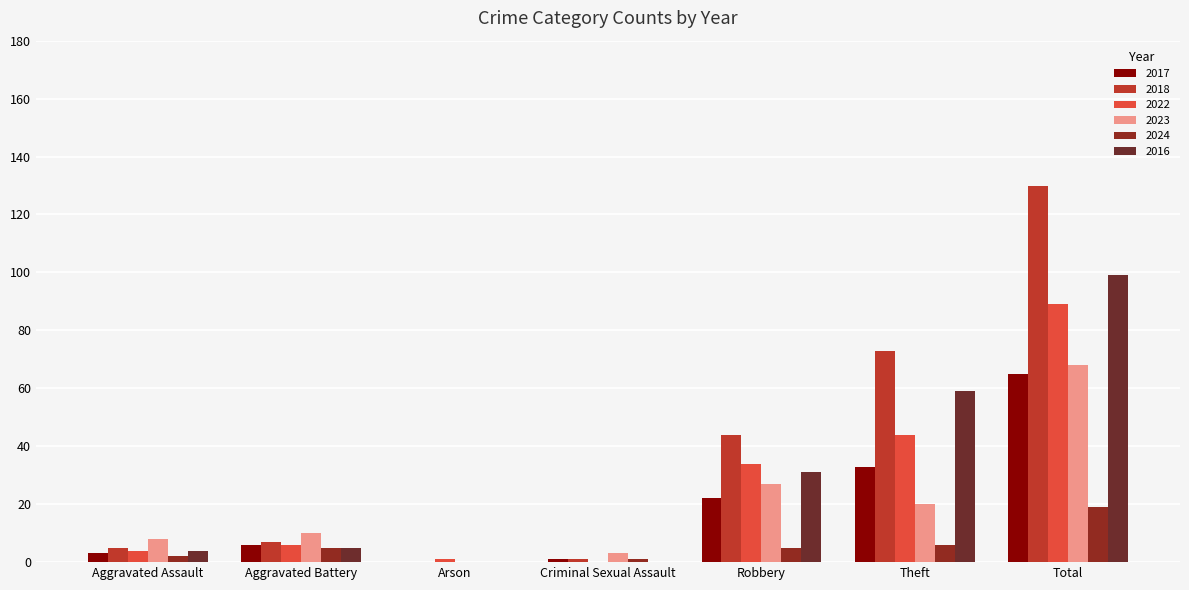

What is the difference between the maximum and minimum values in the 2023 series?

68